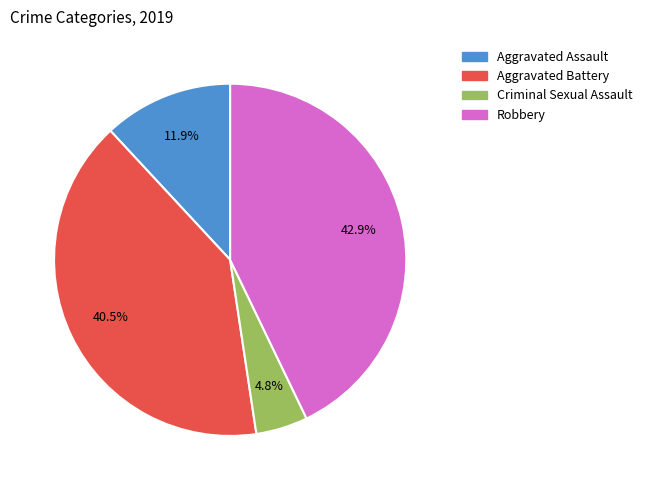

Is there a majority slice in this chart?

No